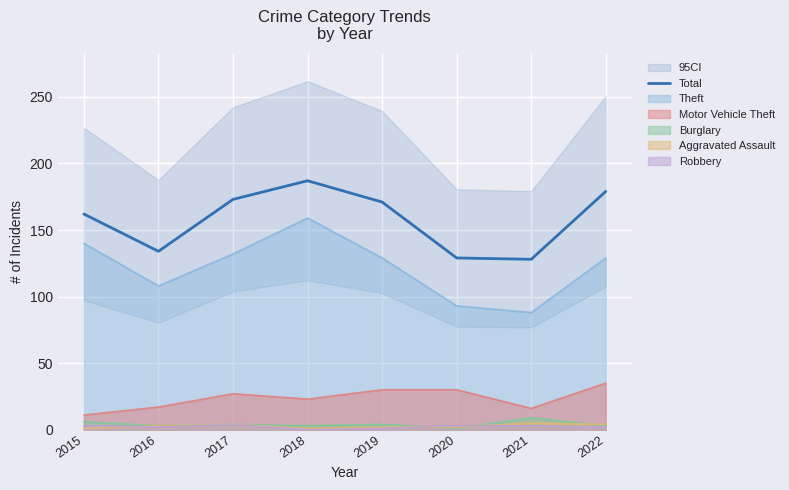

What is the value of the 3rd point from the left?

173